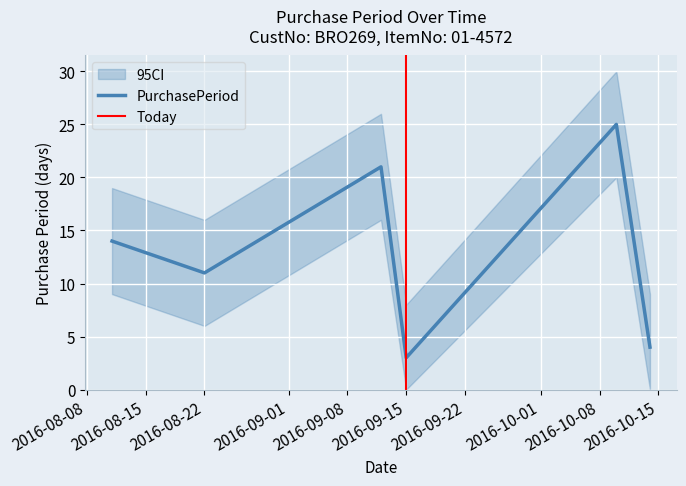

How many data points are less than 14?

3